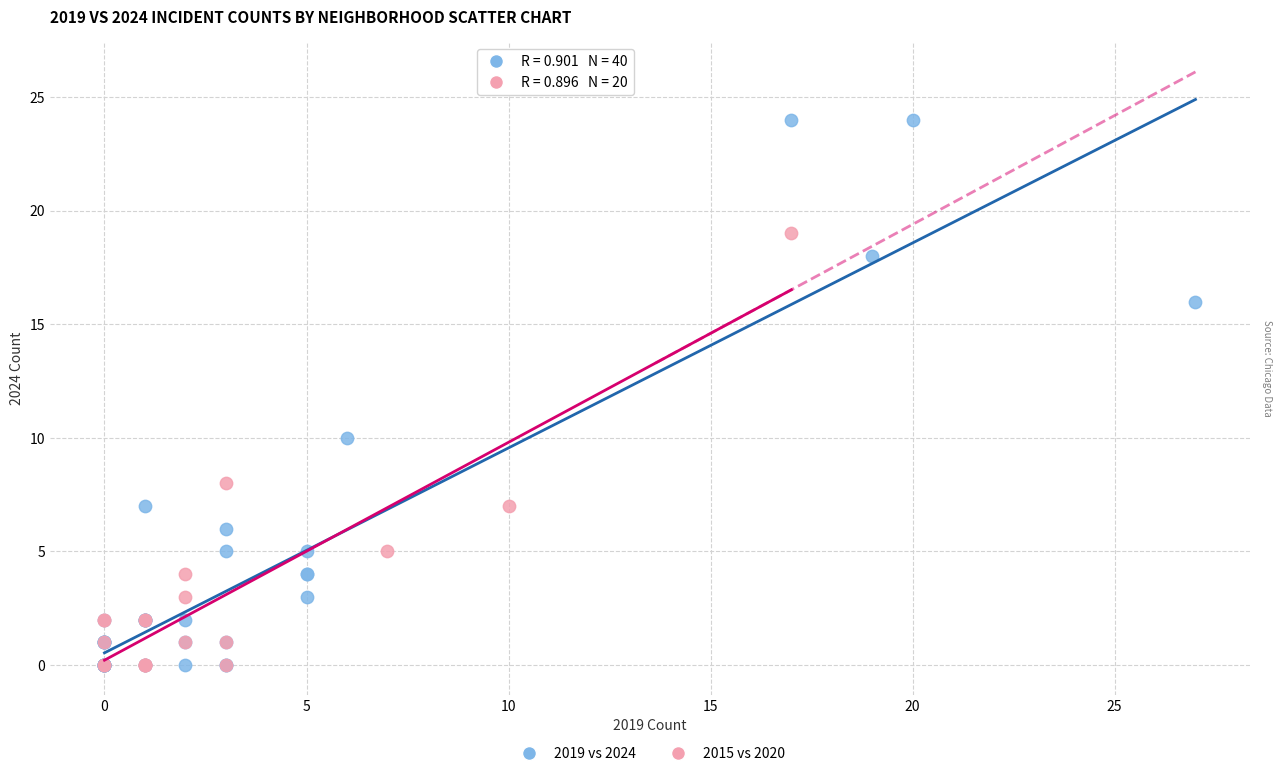

Which series has the largest Y range (max minus min)?

2019 vs 2024